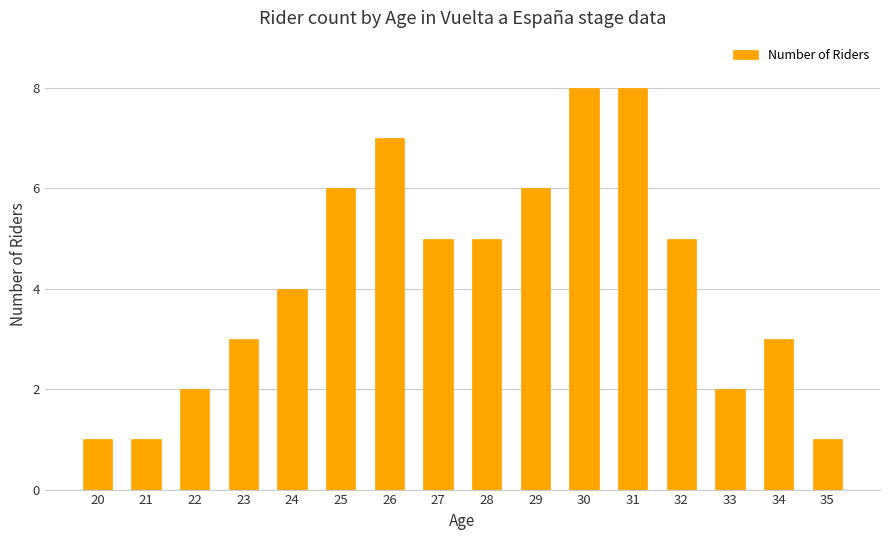

At which label does the data first exceed 5?

25